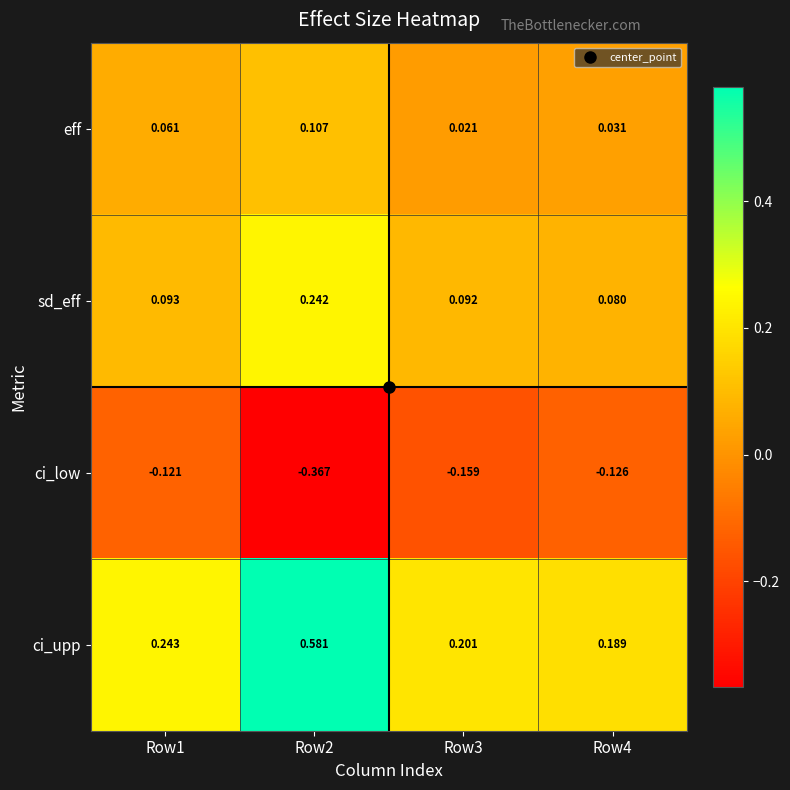

Which series changed the most between Row3 and Row4?

ci_low